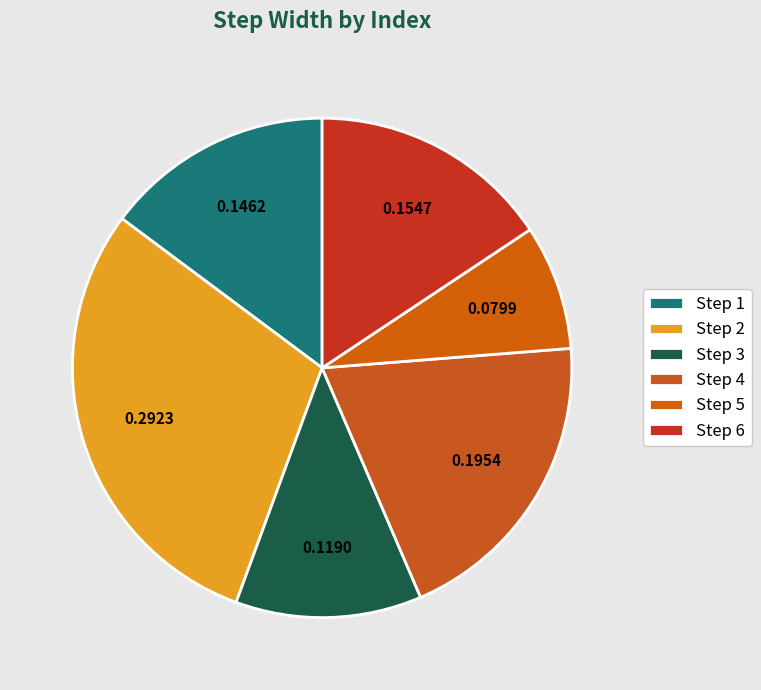

How many segments does this pie chart have?

6